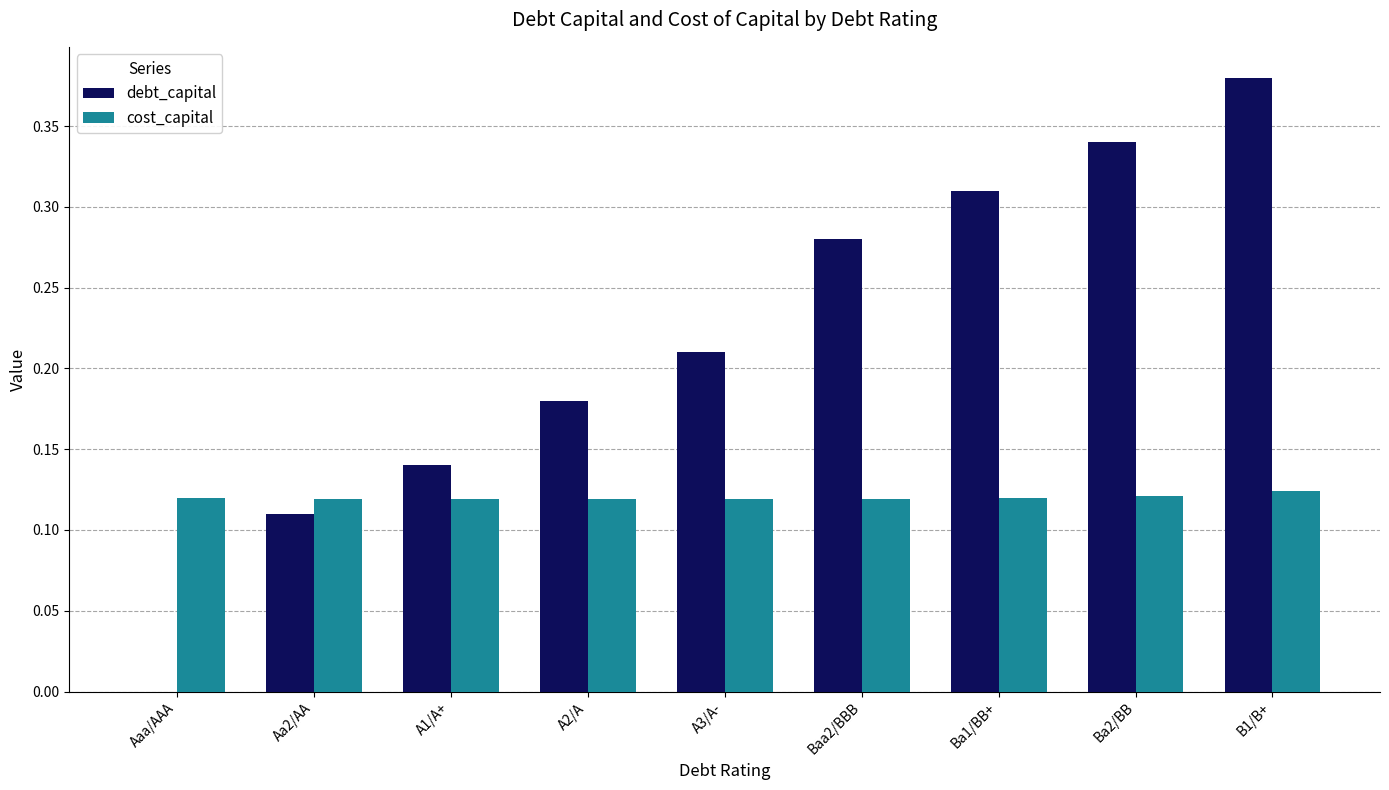

The value of debt_capital at Aaa/AAA is -0.3. True or false?

False